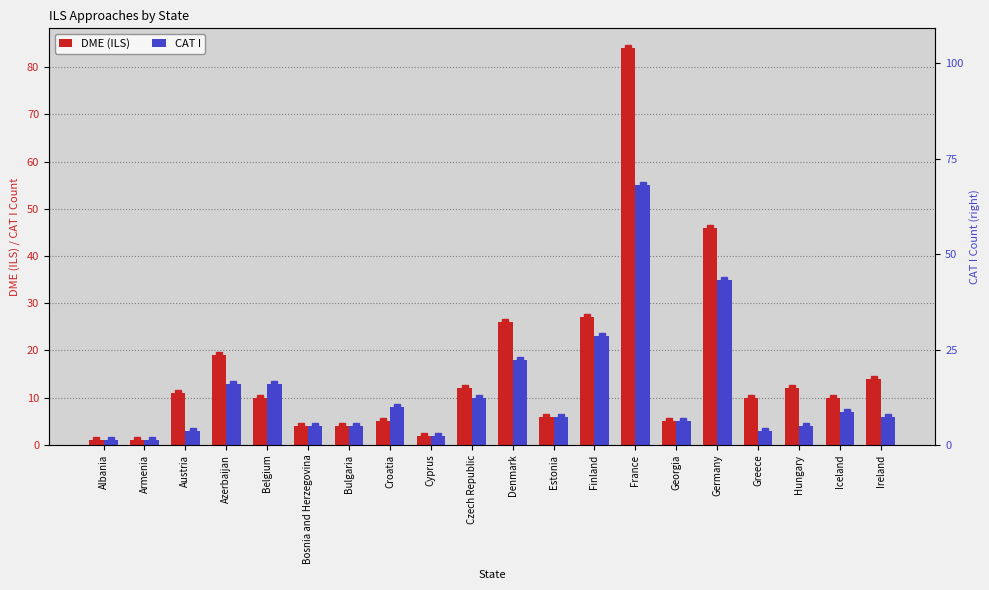

Is the value of DME (ILS) at Armenia greater than the value of CAT I at Belgium?

No